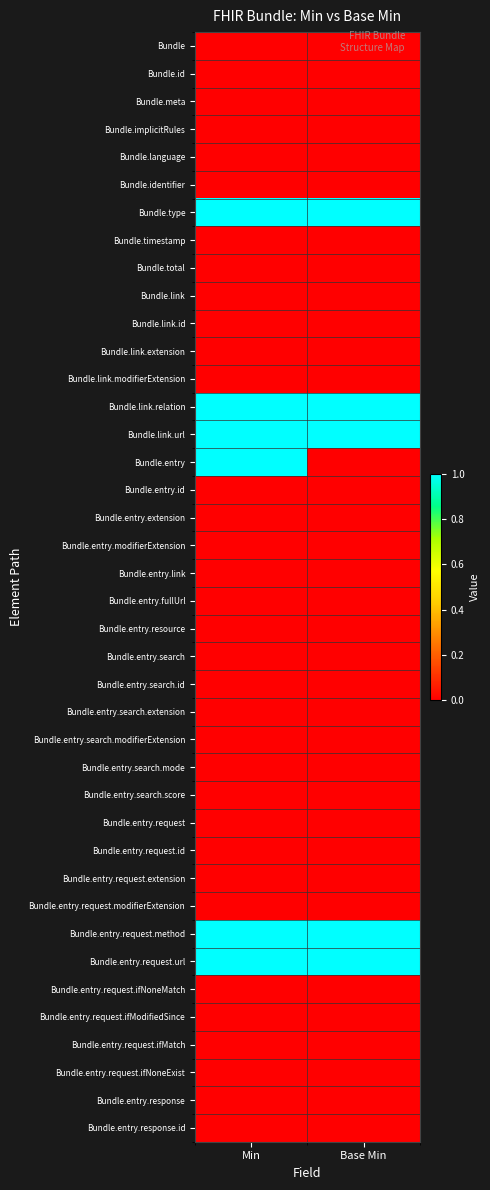

Which series has the largest total across all categories?

Bundle.type